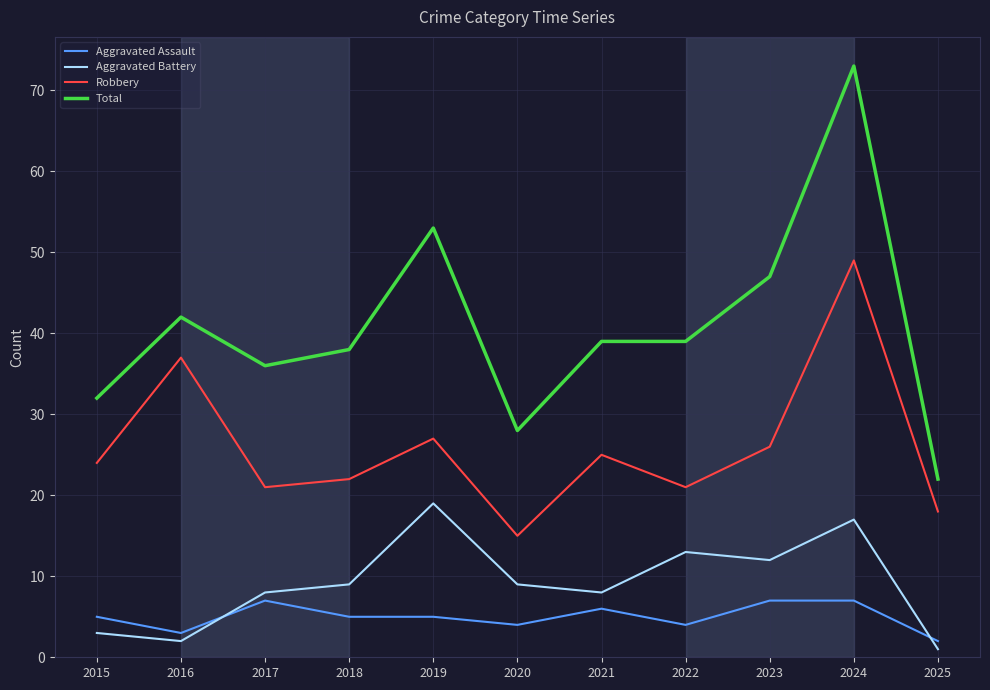

What is the total value across all series at 2025?

43